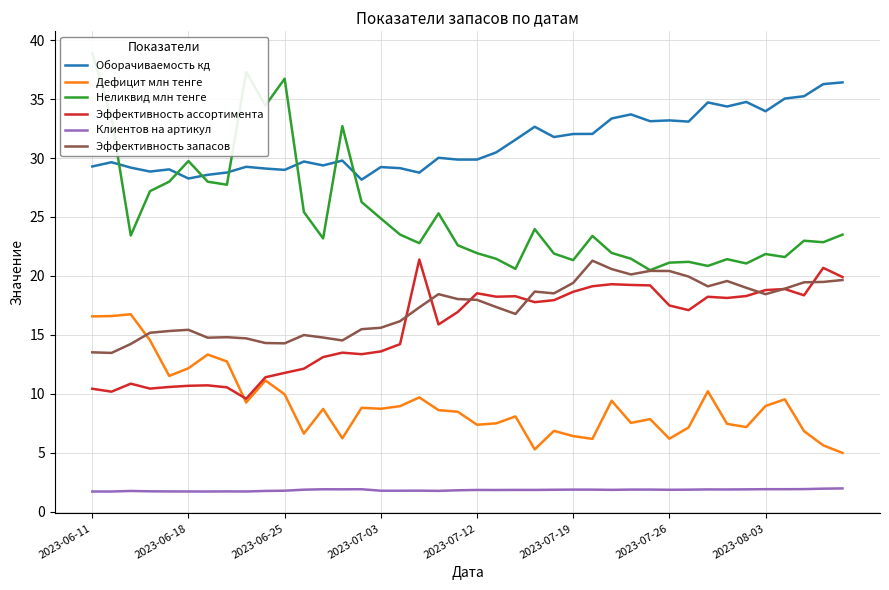

True or false: Клиентов на артикул and Неликвид млн тенге cross at least once.

False